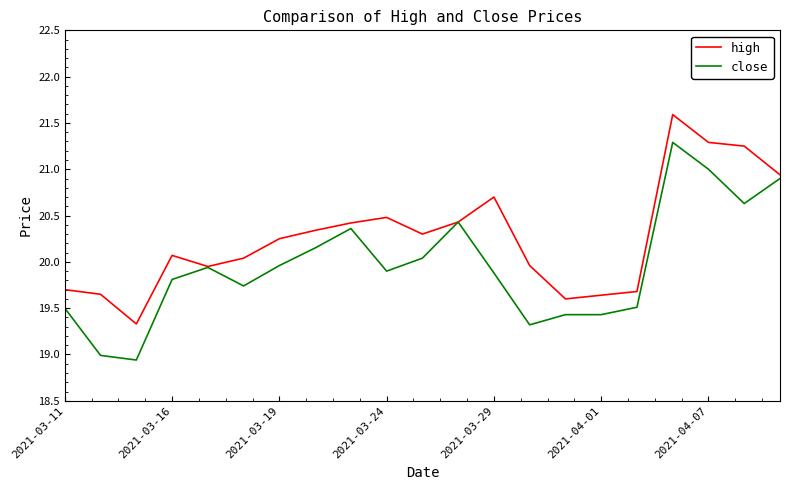

What is the maximum value for close?

21.3